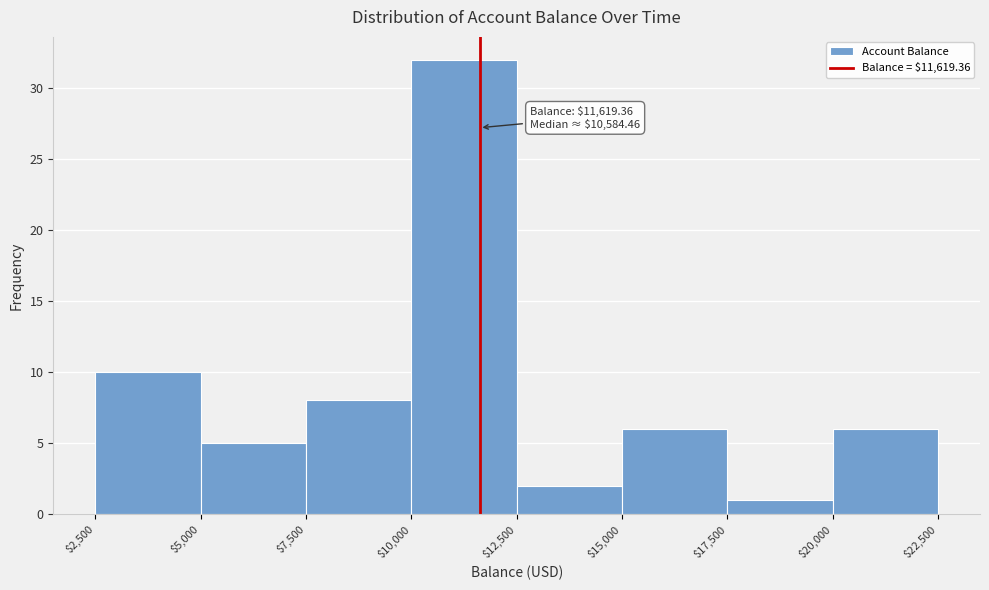

Over which range of the x-axis is the bar tallest?

$10,000 to $12,500